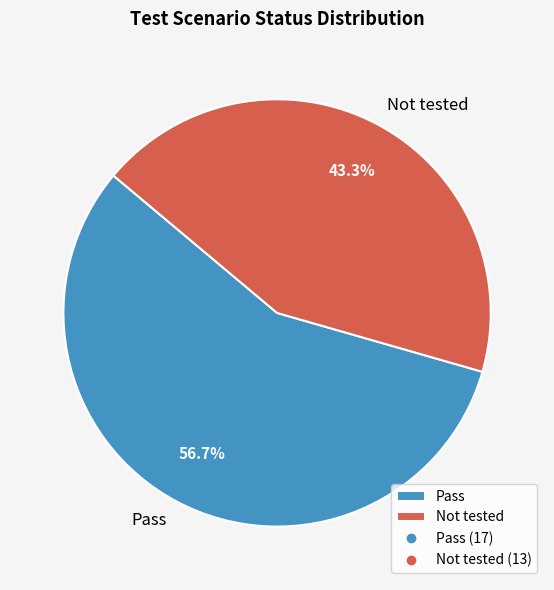

Approximately how many times larger is the value at Not tested compared to Pass?

0.8